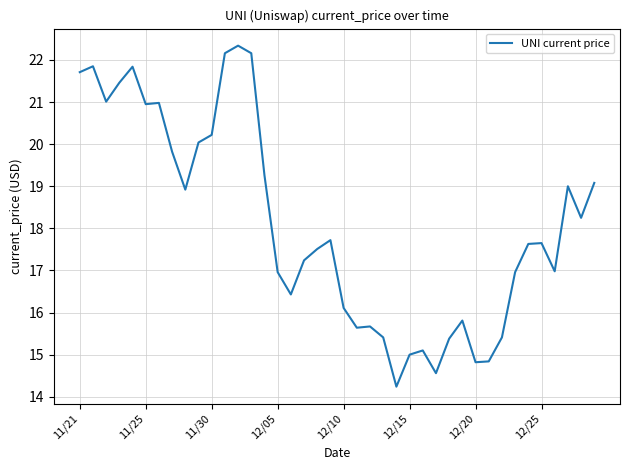

What is the minimum value shown in the chart?

14.2